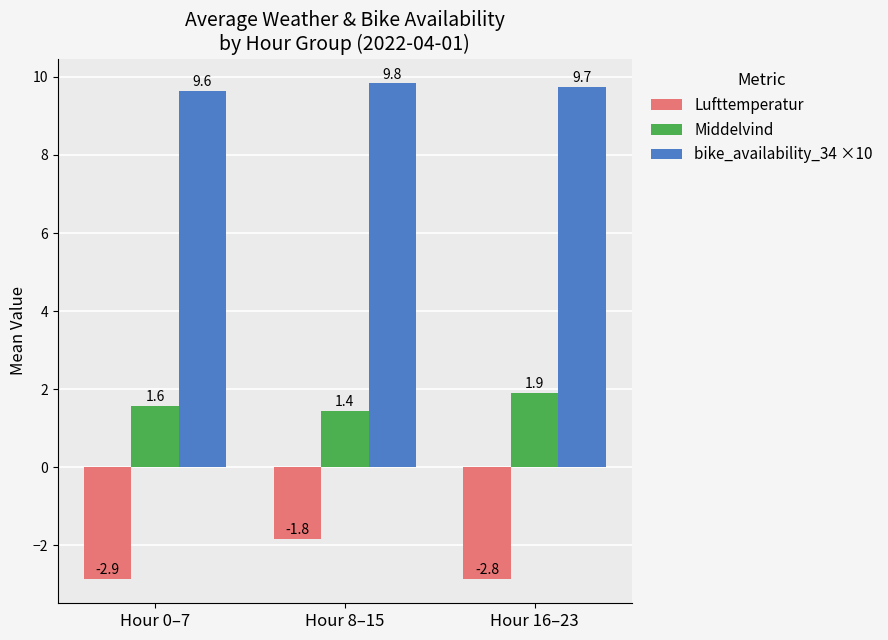

How many bars are there in total?

9